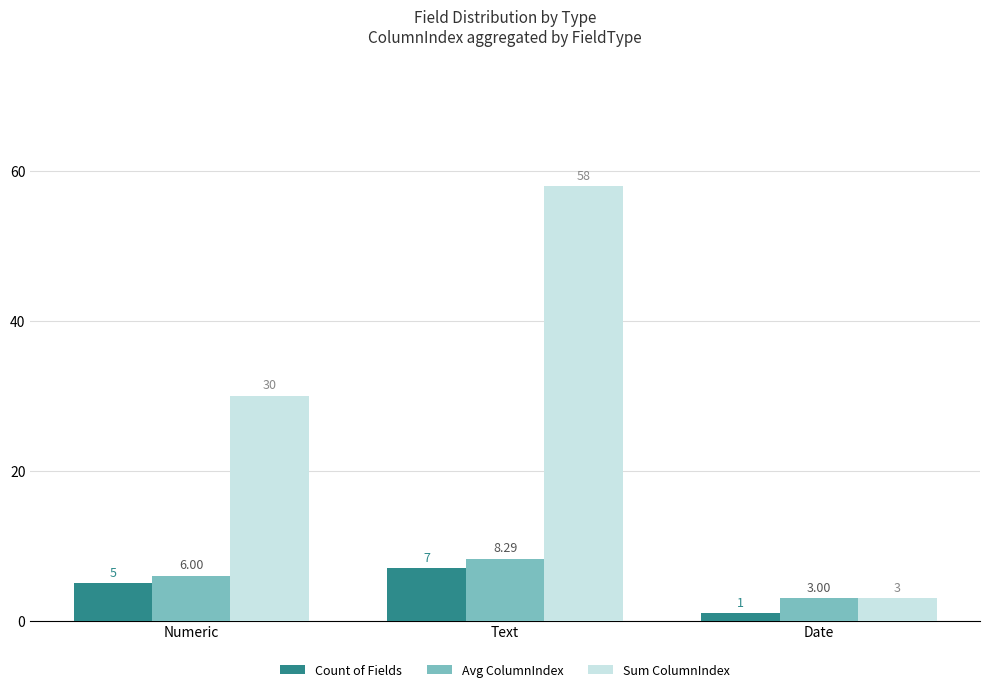

What position from the right is Text?

2